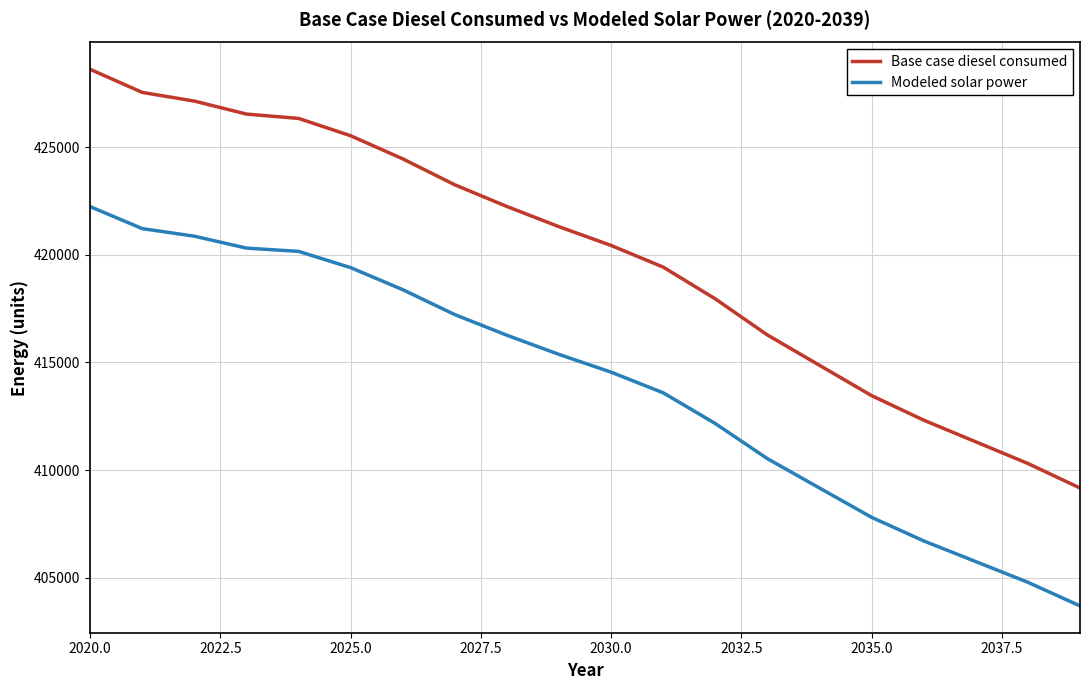

What is the maximum value for Modeled solar power?

422246.1